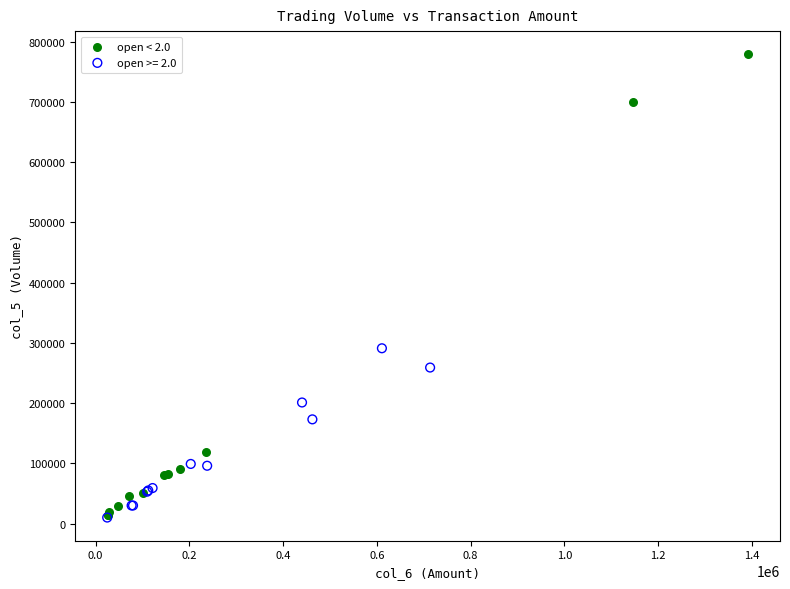

Which series reaches the maximum Y coordinate?

open < 2.0